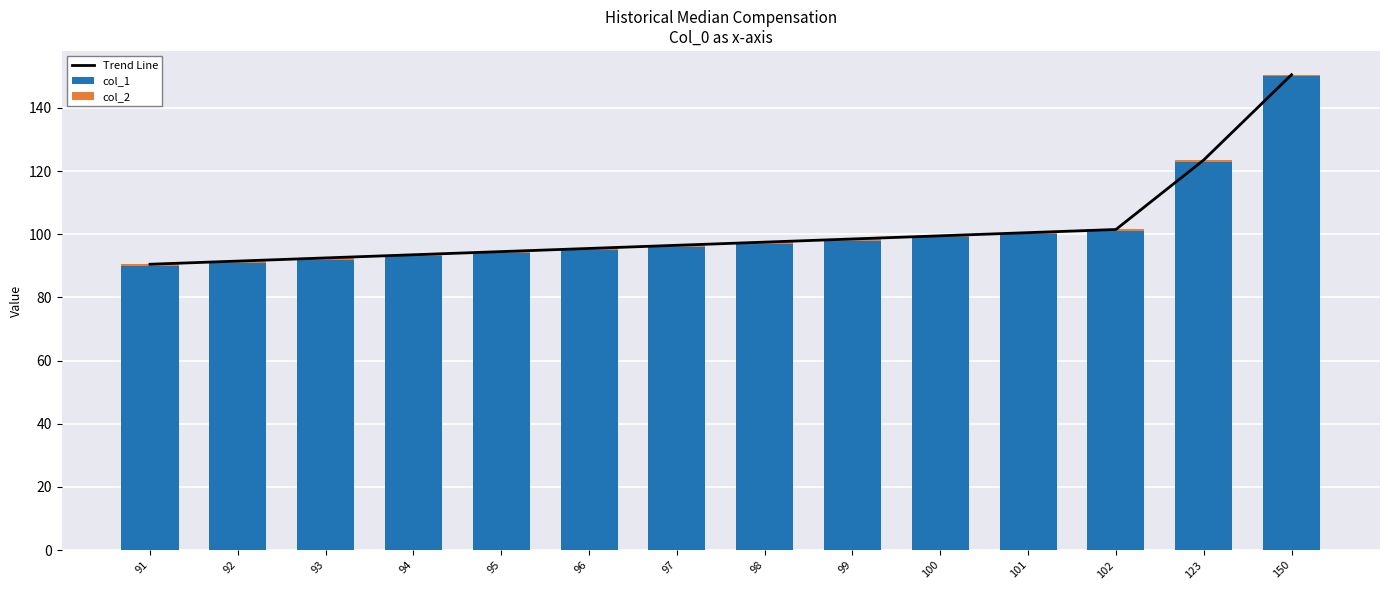

What is the sum of all col_2 values?

7.0